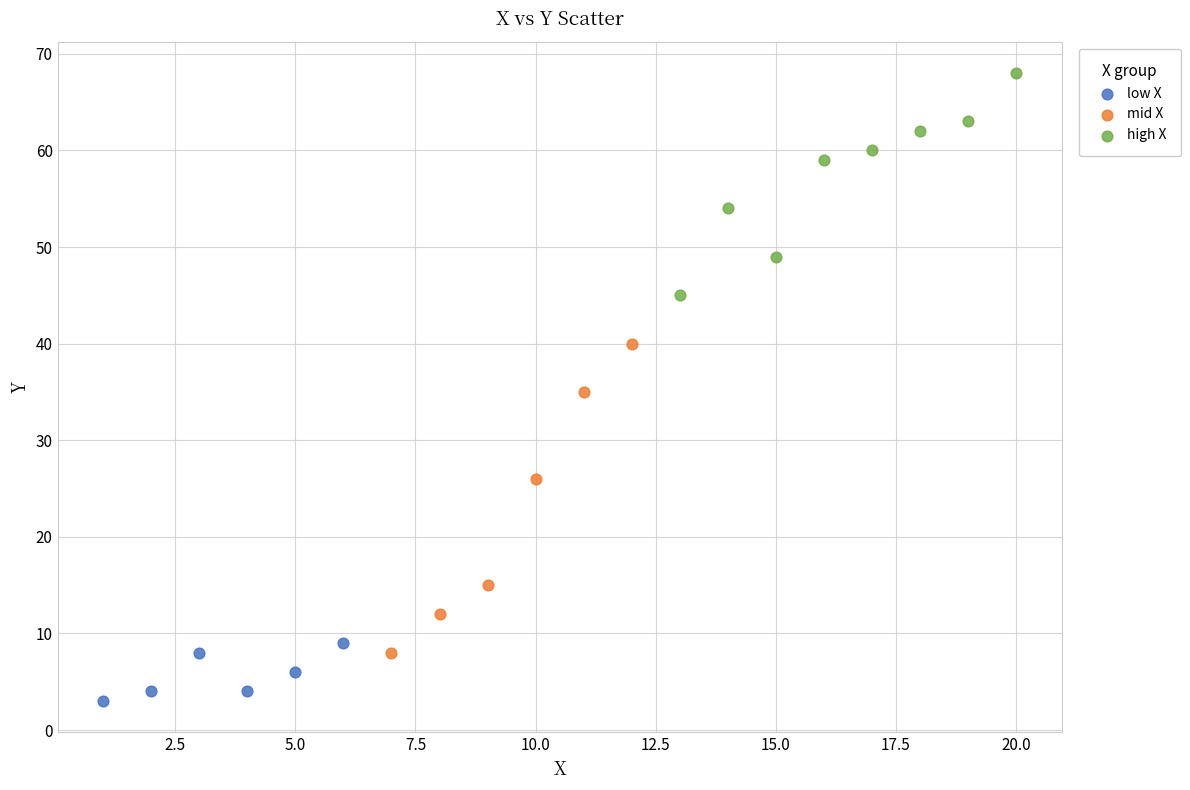

Which series has the widest spread of Y values?

mid X